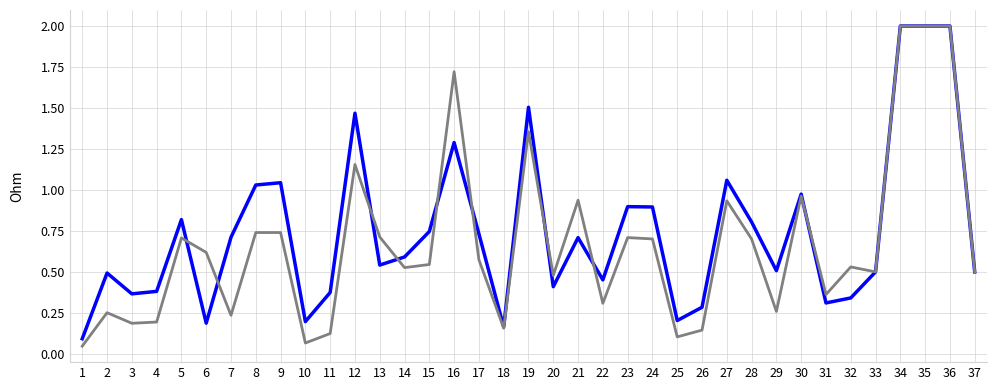

What is the greatest value displayed?

2.0